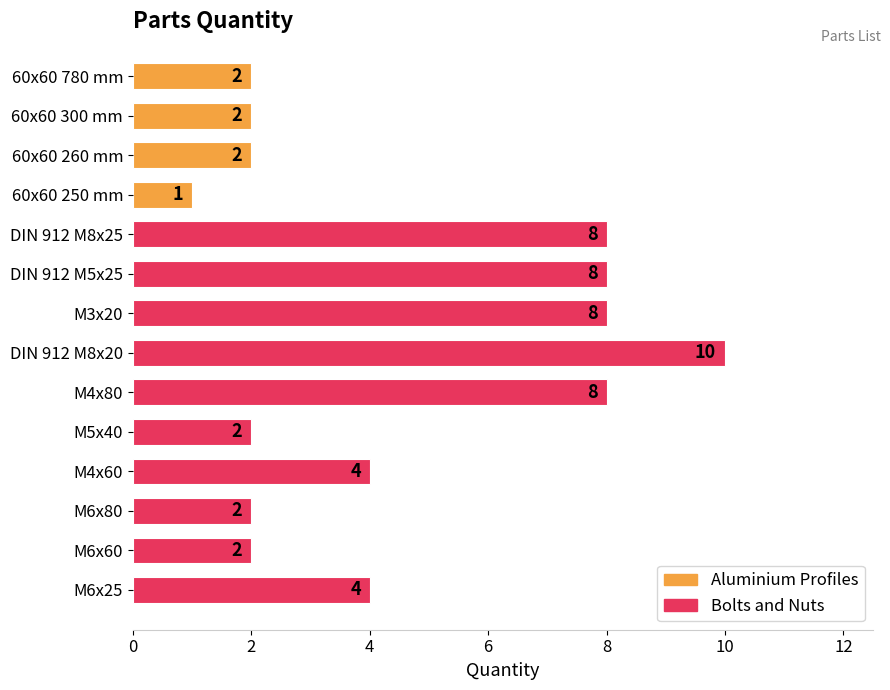

Reading top to bottom, transcribe all the data shown in this chart.

2	2	2	1	8	8	8	10	8	2	4	2	2	4